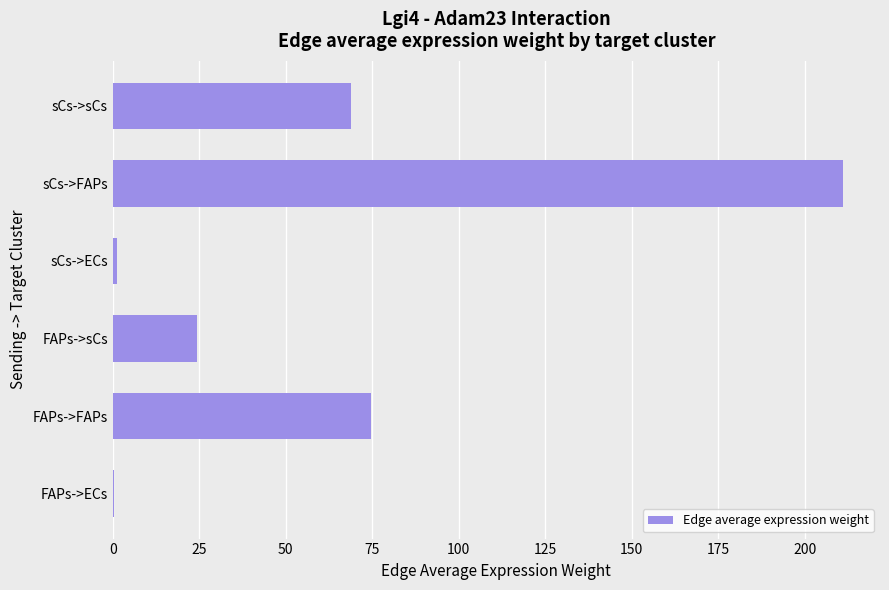

How many data points does each series have?

6